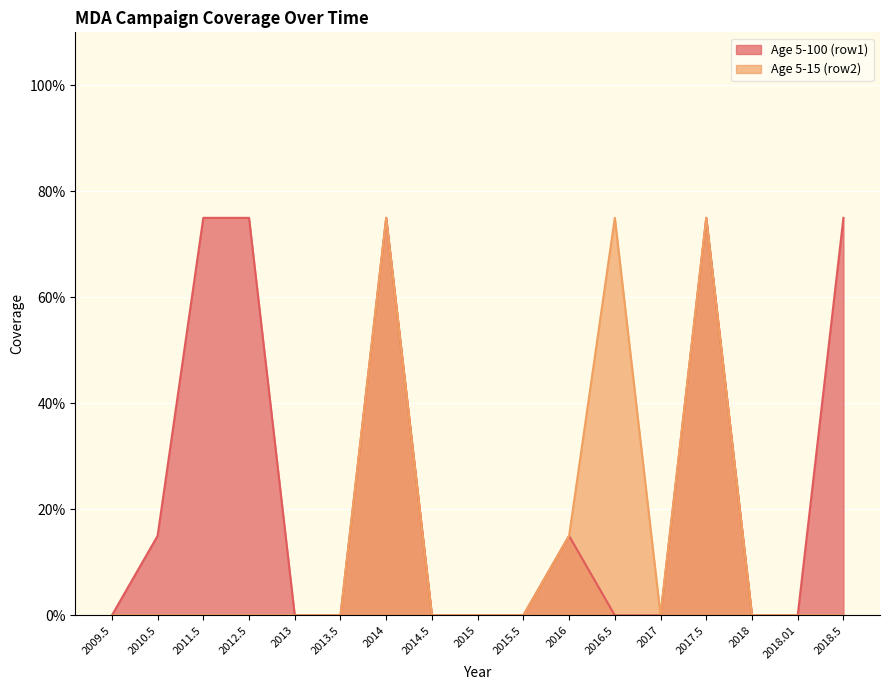

Where is the first local maximum for Age 5-100 (row1)?

2014